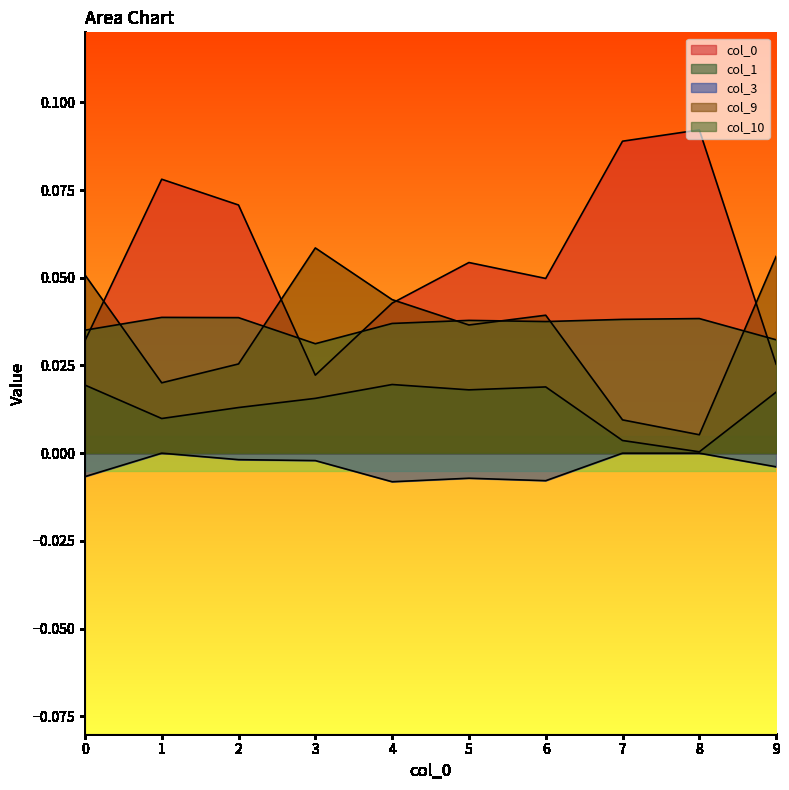

How many distinct data groups are displayed?

5